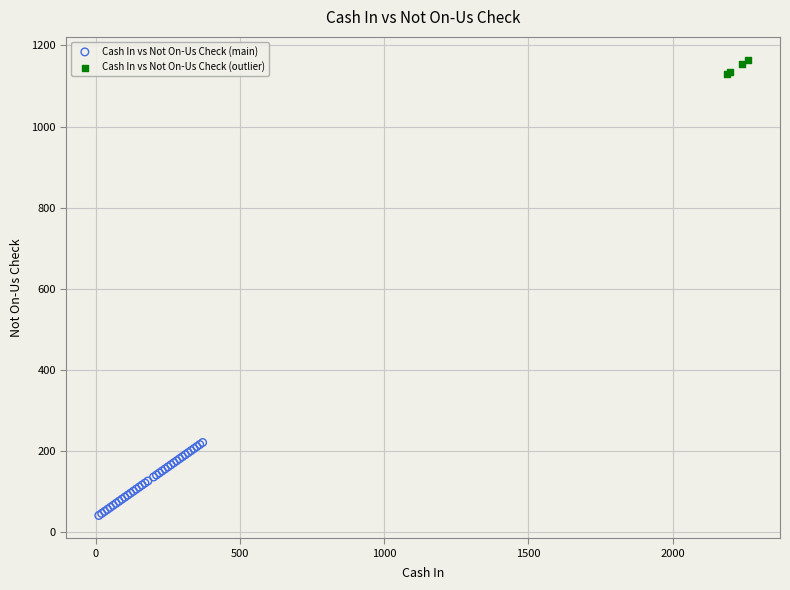

Which series has the largest Y range (max minus min)?

Cash In vs Not On-Us Check (main)